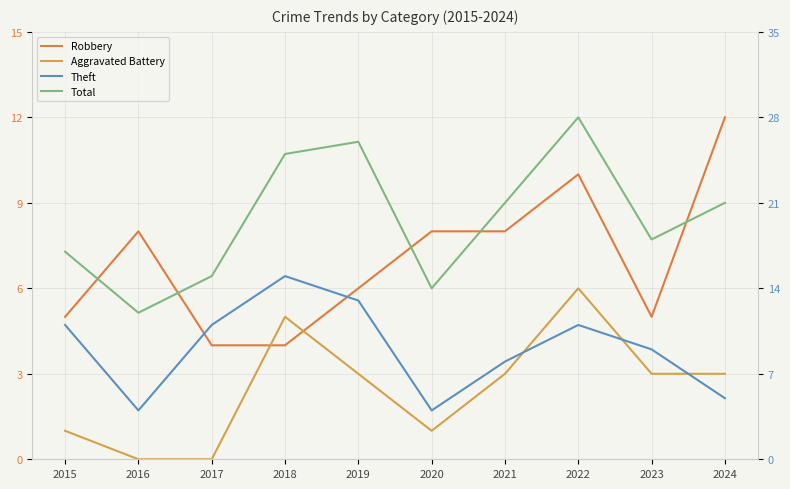

Rank the series by their maximum value, from lowest to highest.

Aggravated Battery, Robbery, Theft, Total